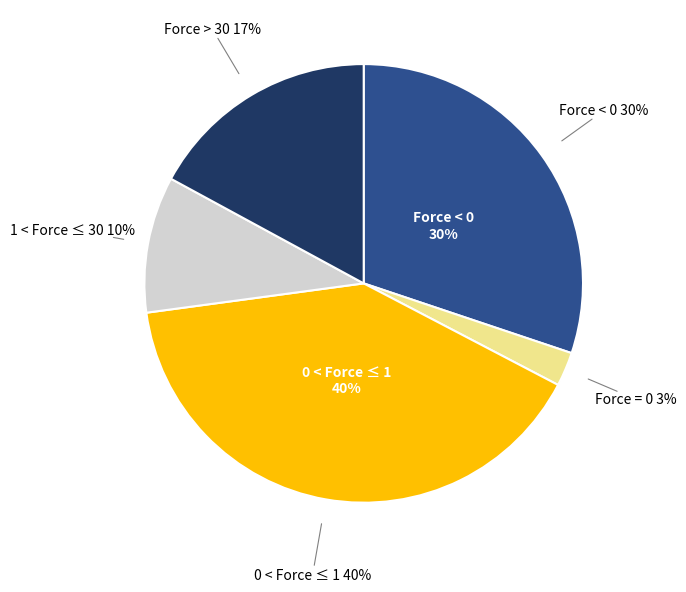

Count the number of slices in the pie.

5